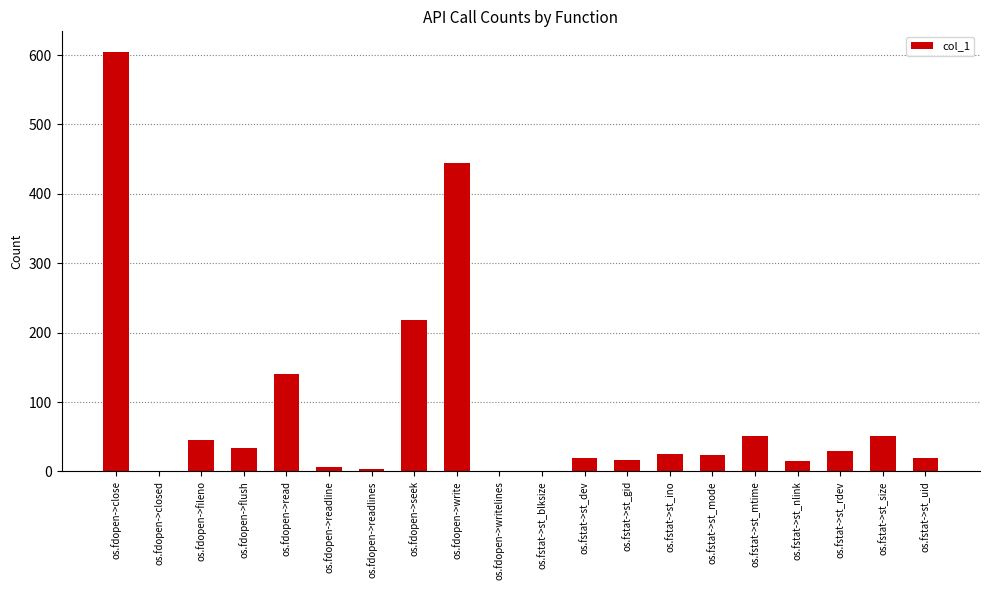

What is the greatest value displayed?

604